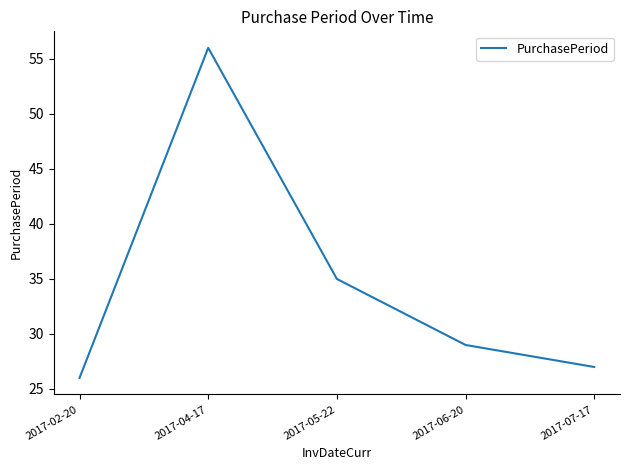

How many values are below 29?

2